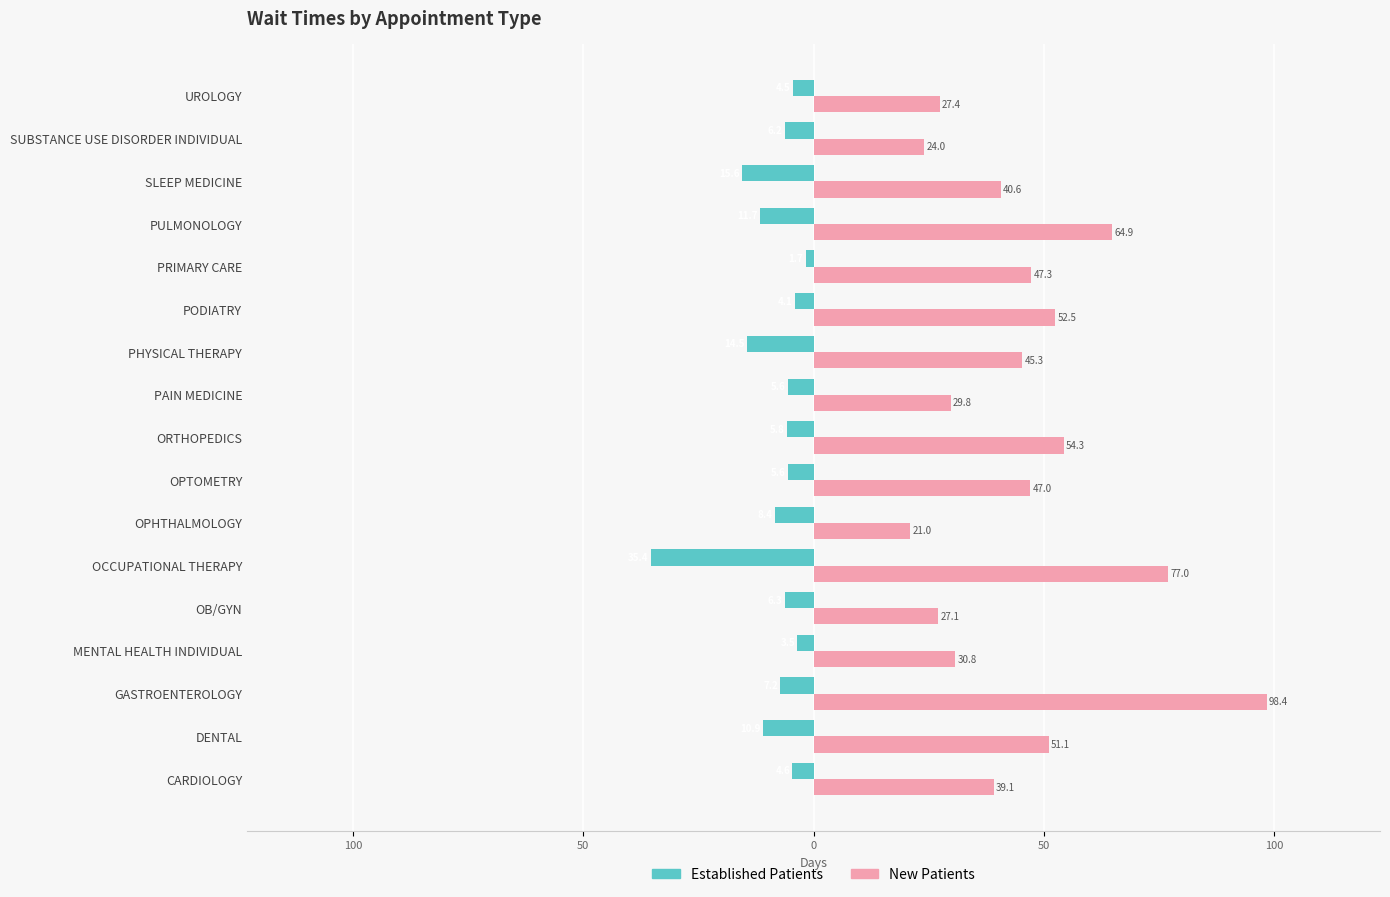

What are all the series names shown in the legend?

Established Patients, New Patients